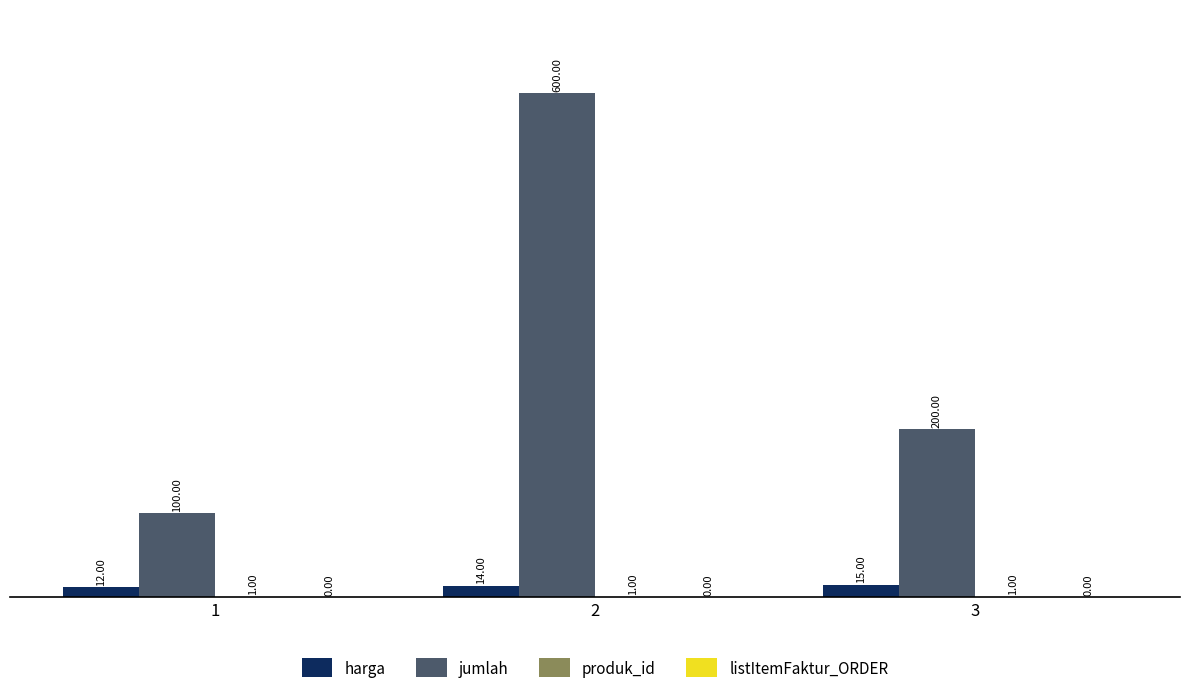

Which series changed the most between 1 and 2?

jumlah